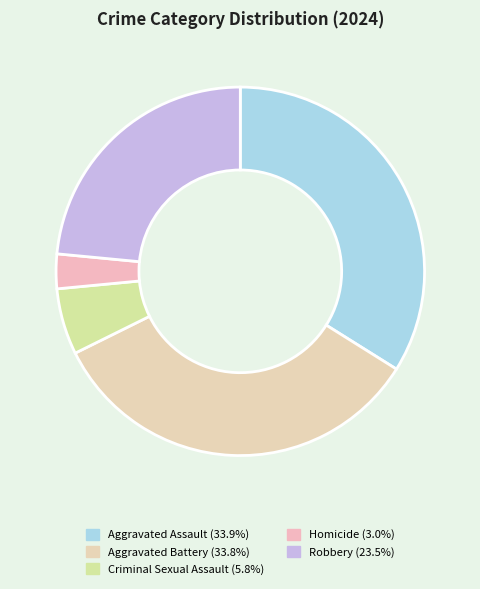

What percentage is the Robbery slice, to the nearest percent?

23%